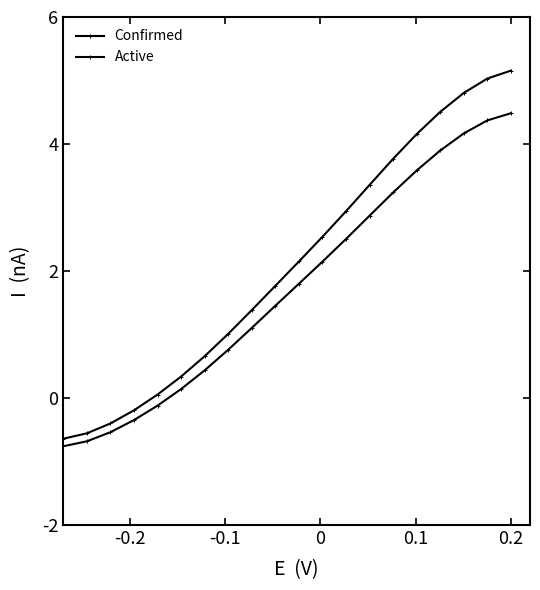

Reading left to right, extract all data points from this chart.

Confirmed: -0.6	-0.6	-0.4	-0.2	0.1	0.3	0.7	1.0	1.4	1.8	2.2	2.5	2.9	3.4	3.8	4.2	4.5	4.8	5.0	5.2
Active: -0.8	-0.7	-0.5	-0.3	-0.1	0.1	0.4	0.8	1.1	1.5	1.8	2.1	2.5	2.9	3.2	3.6	3.9	4.2	4.4	4.5